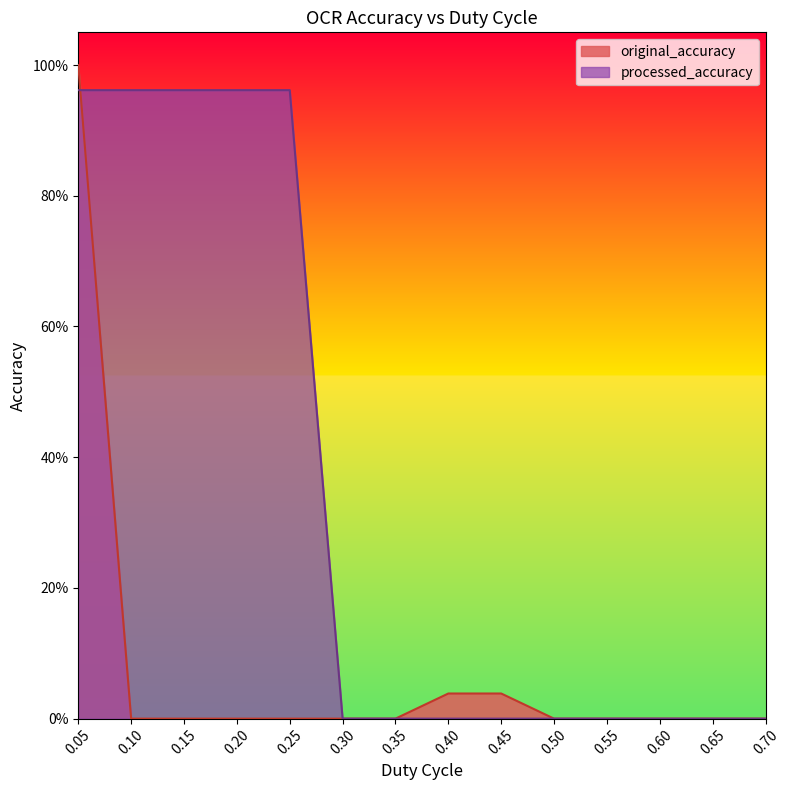

Rank the series at 0.05 from lowest to highest value.

processed_accuracy, original_accuracy